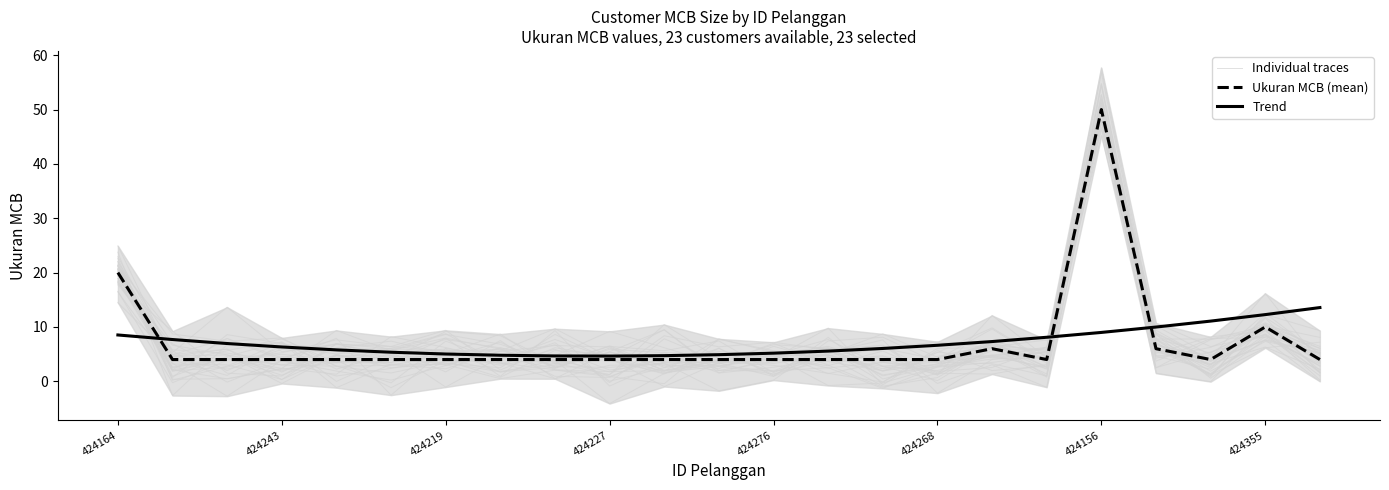

What is the greatest value displayed?

50.0